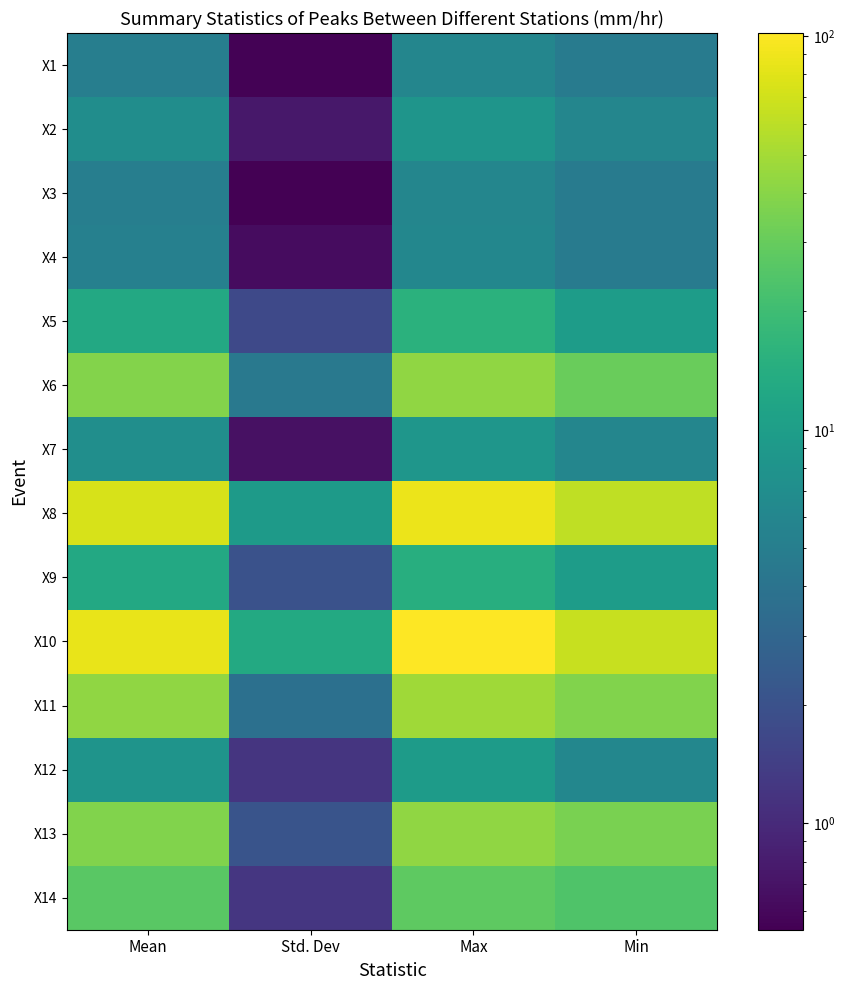

At how many categories does at least one series exceed 7?

4